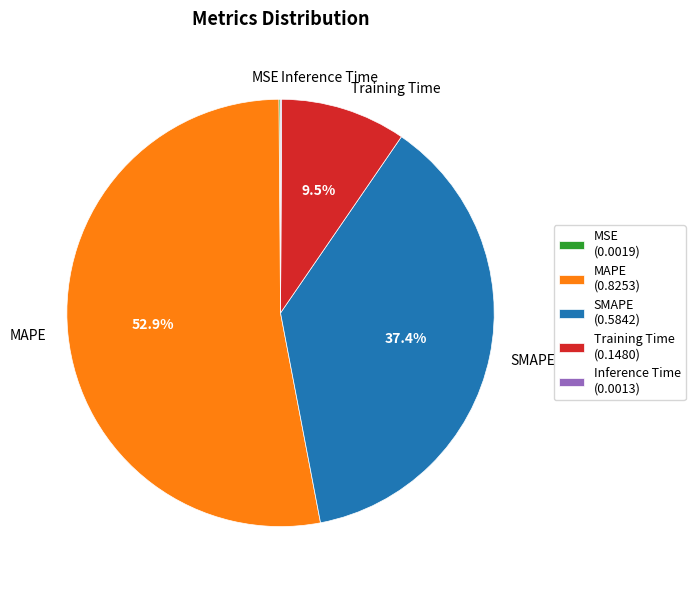

Which has a higher value, Training Time or MAPE?

MAPE